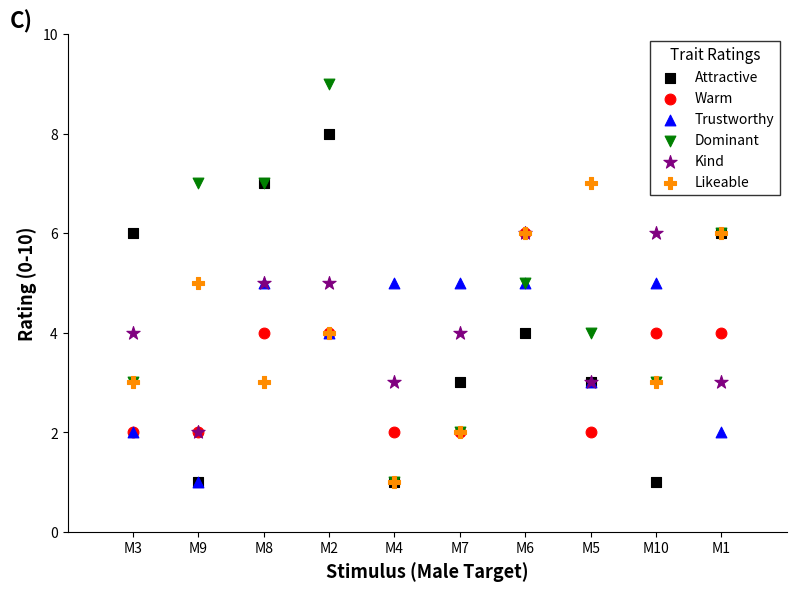

Which series has the largest Y range (max minus min)?

Dominant